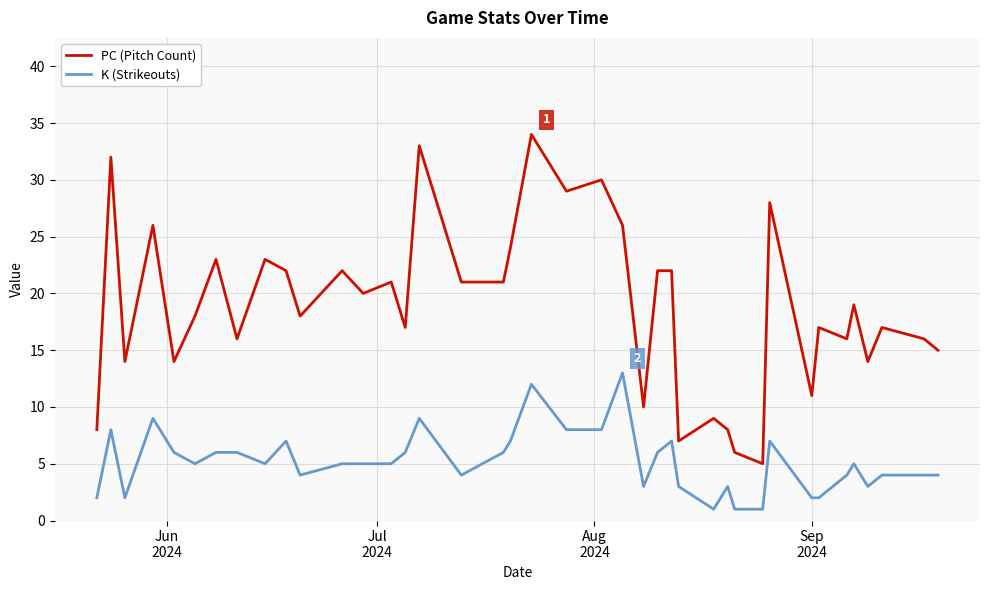

Which series has the largest range (max minus min)?

PC (Pitch Count)